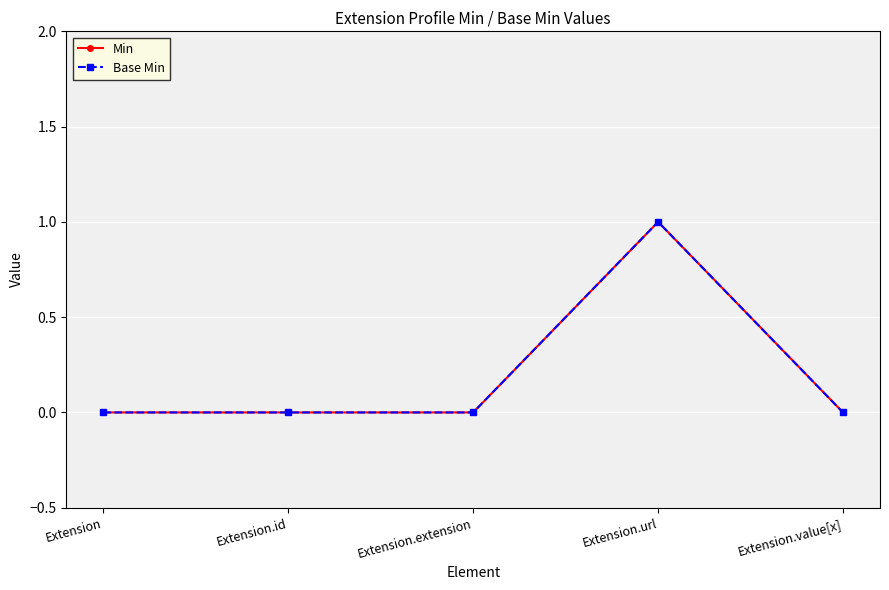

The Base Min series shows 1 at Extension.url. True or false?

True